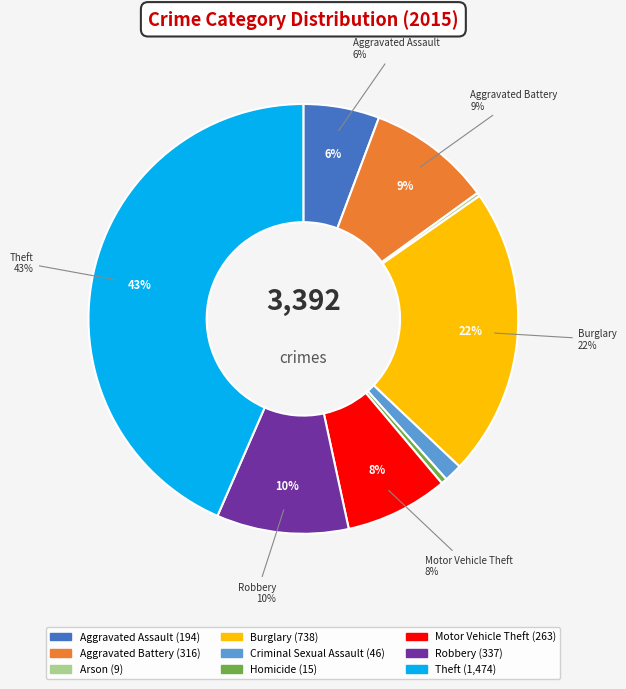

To the nearest percent, what portion does Aggravated Battery represent?

9%